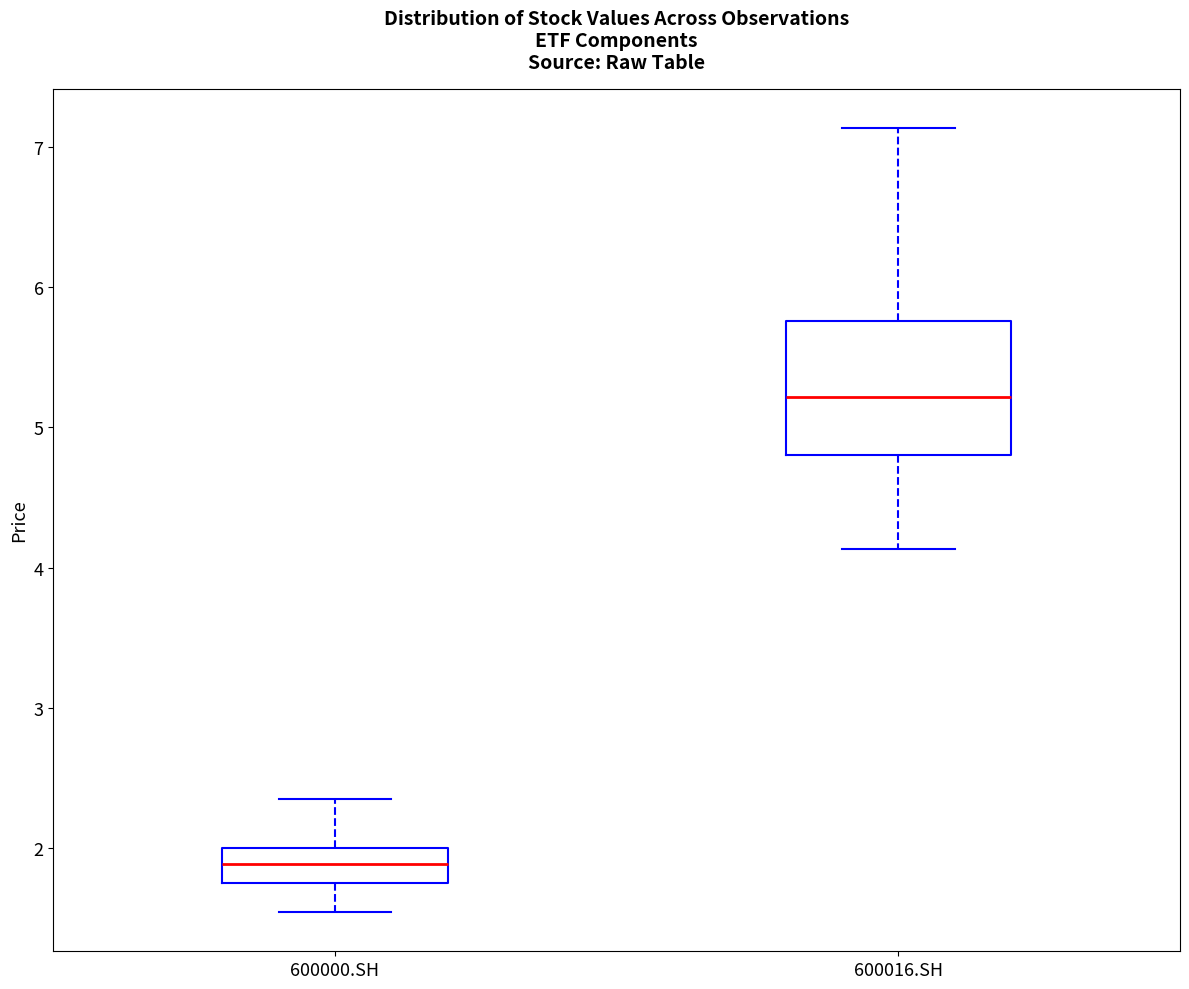

Reading left to right, transcribe this box plot: for each box, give where its median line is, the range the box spans, and where its two whiskers end, as read against the y-axis. The values are not printed on the chart, so give them approximately, as read against the axis.

600000.SH: median 1.9, box 1.8 to 2.0, whiskers 1.5 to 2.4
600016.SH: median 5.2, box 4.8 to 5.8, whiskers 4.1 to 7.1